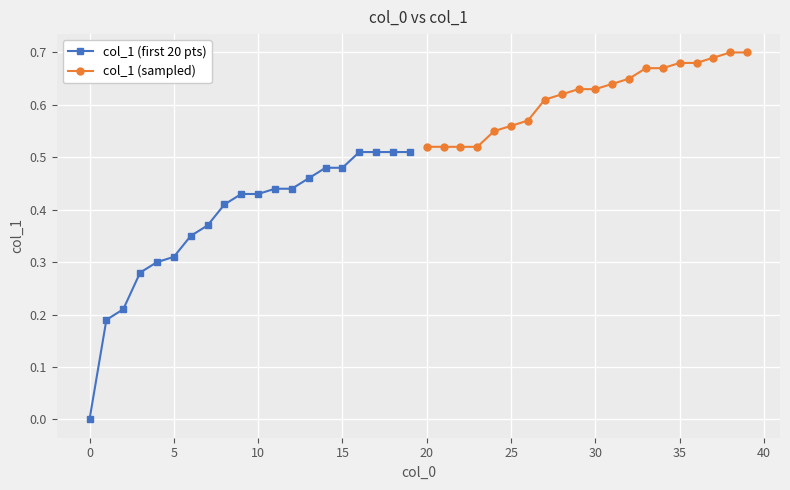

True or false: col_1 (first 20 pts) has a value of 0.3 at 0.

False